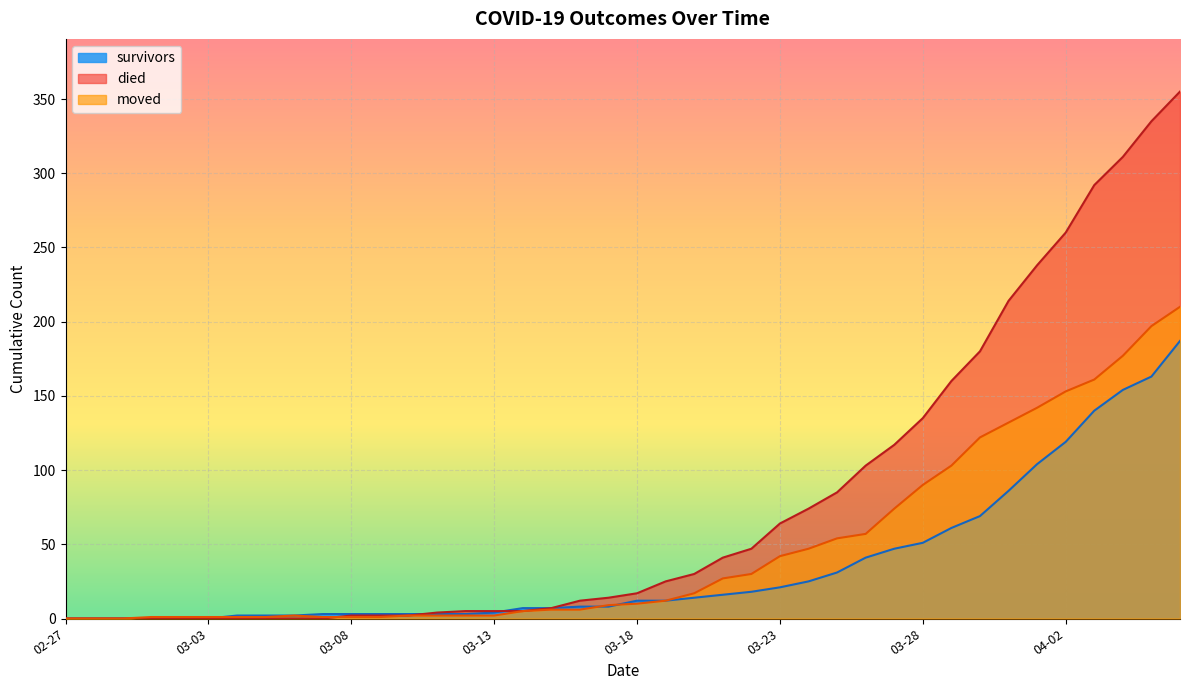

Which series has the largest range (max minus min)?

died